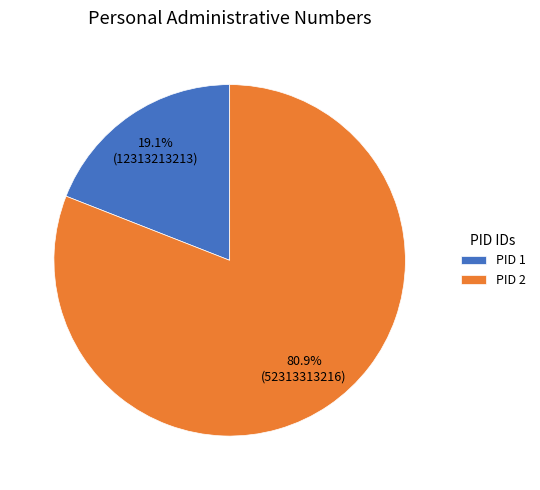

What is the majority slice?

PID 2